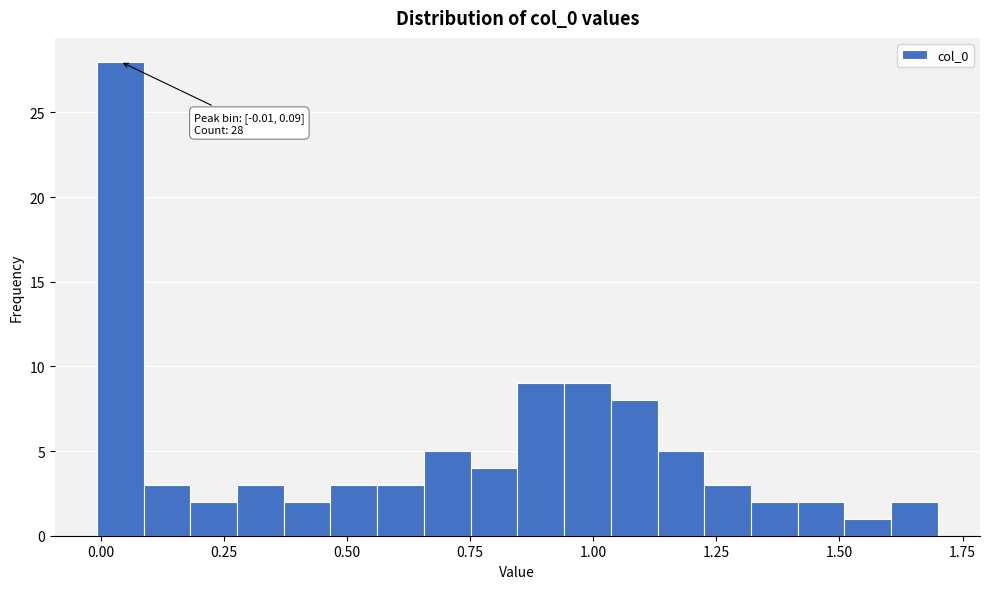

Read against the x-axis, roughly where is the centre of the tallest bar?

0.05